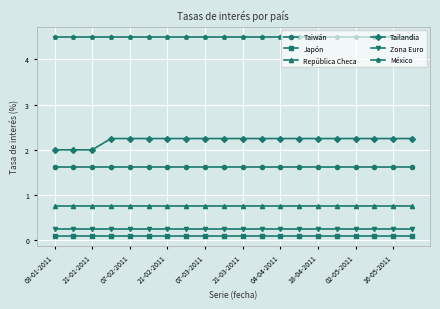

What is the value of the México point at the 5th from the left?

4.5